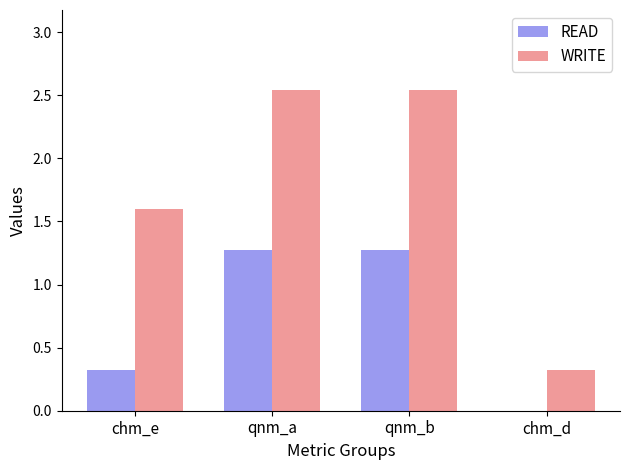

What is the sum of the READ values at chm_d and qnm_b?

1.3